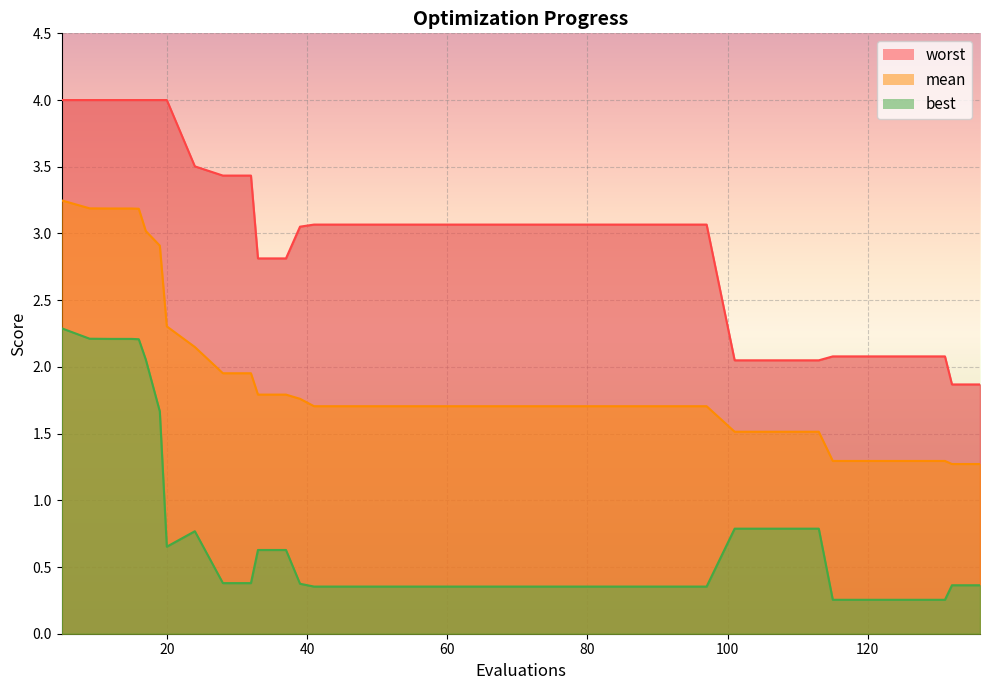

Where is worst nearest to the value 2?

101